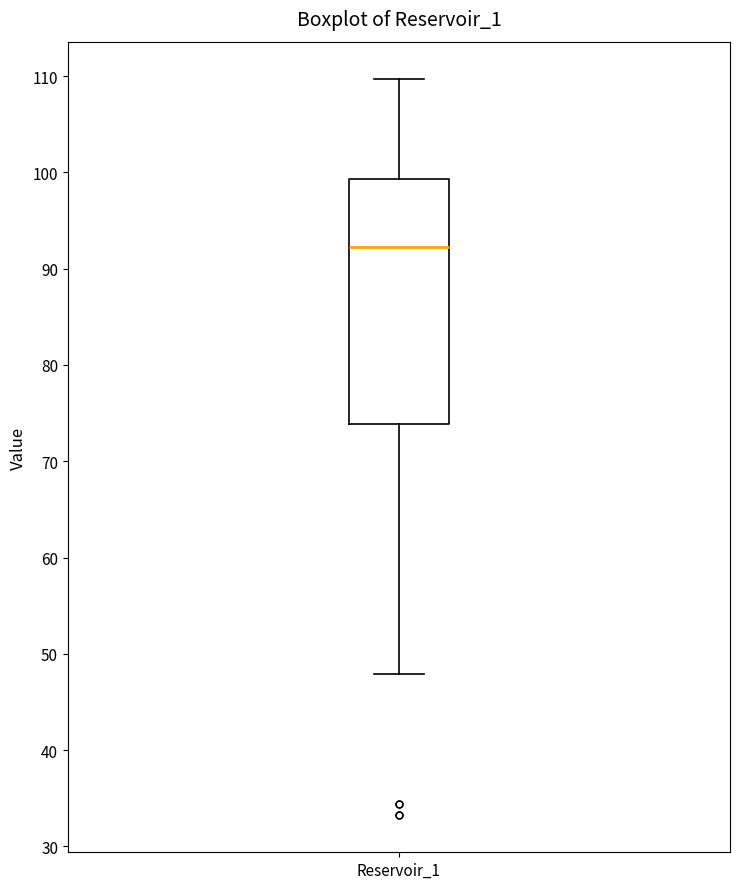

Where does the lower whisker of the box for Reservoir_1 end on the y-axis? The values are not printed on the chart, so give them approximately, as read against the axis.

48